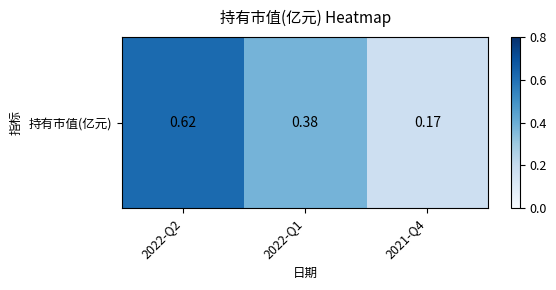

The chart shows a value of 0.6 at 2022-Q2. True or false?

True